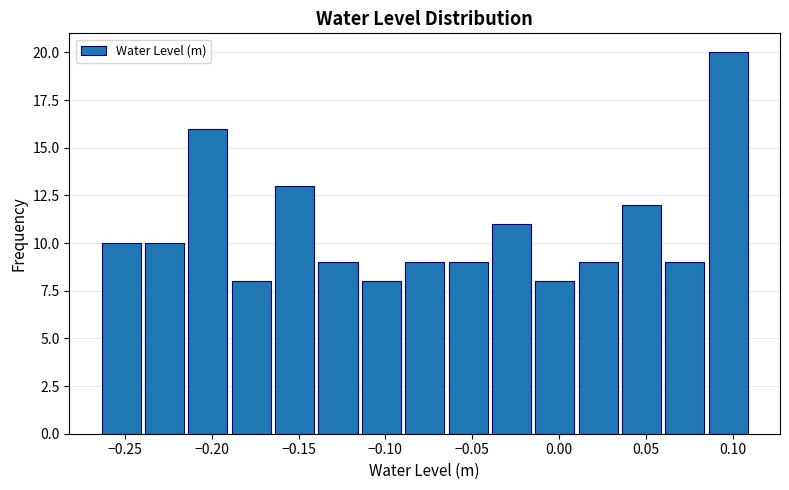

What is the height of the bar covering -0.015 to 0.010 on the x-axis? Neither the bar edges nor the heights are printed on the chart, so give them approximately, as read against the axes.

8